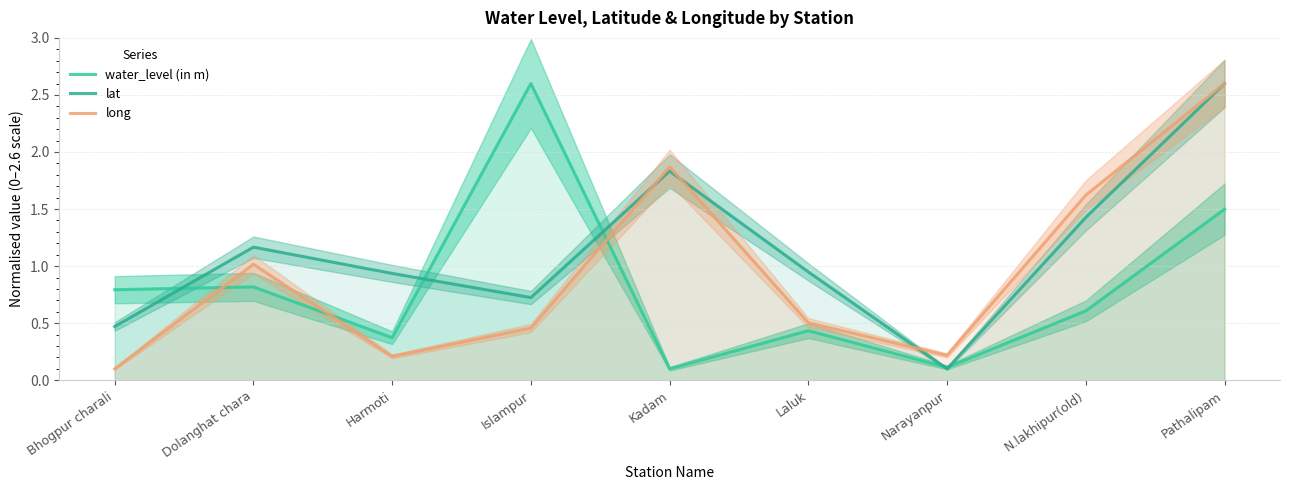

What is the minimum value shown in the chart?

0.1